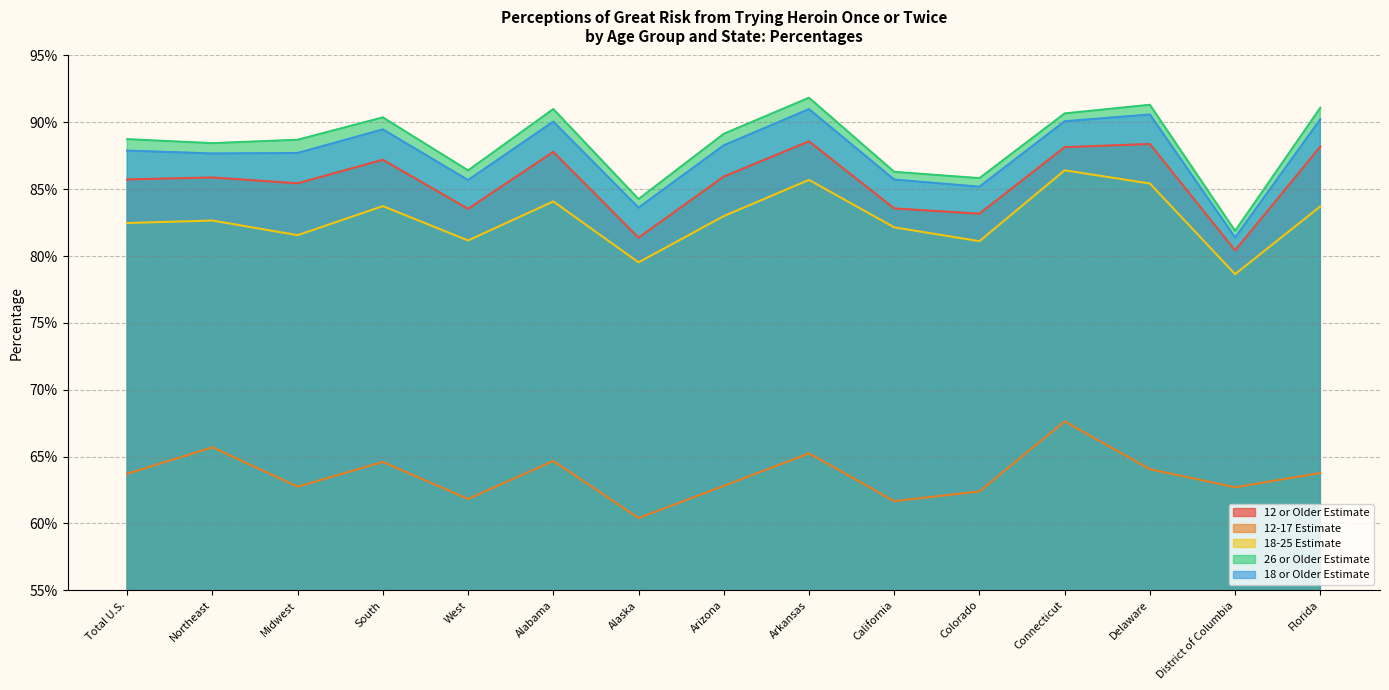

What is the difference between the maximum and minimum values in the 12-17 Estimate series?

0.1